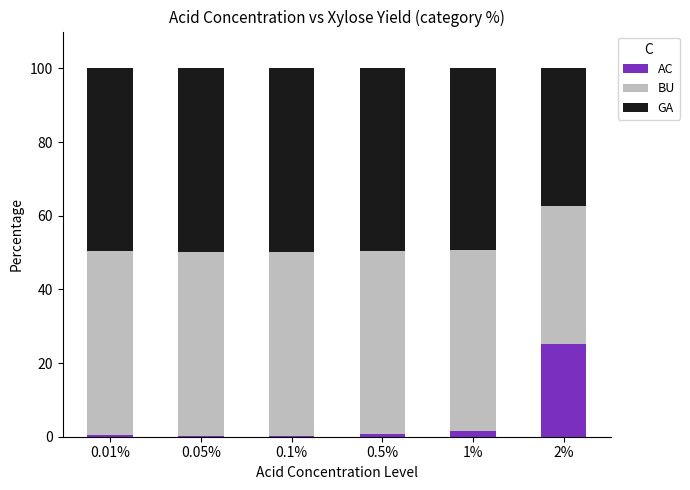

What is the total value across all series at 2%?

100.0